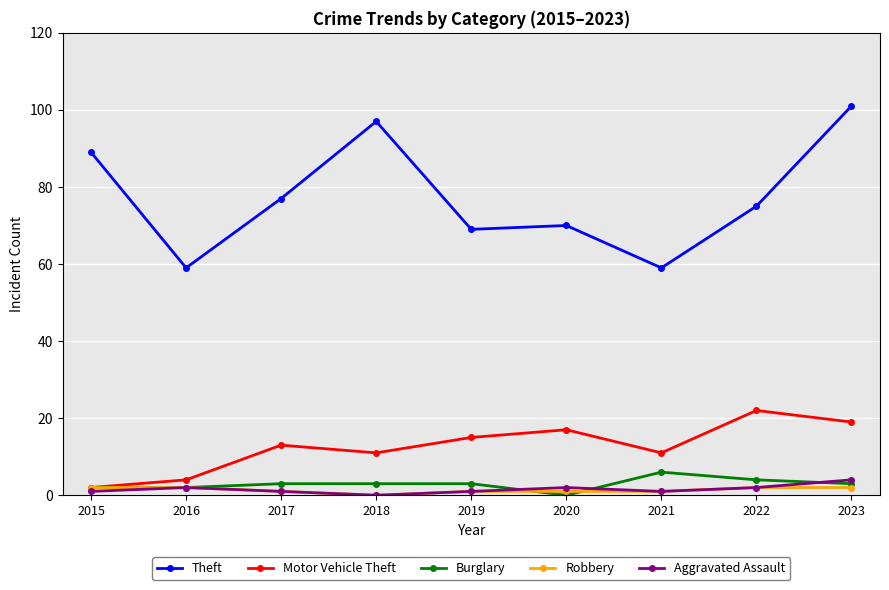

What is the greatest value displayed?

101